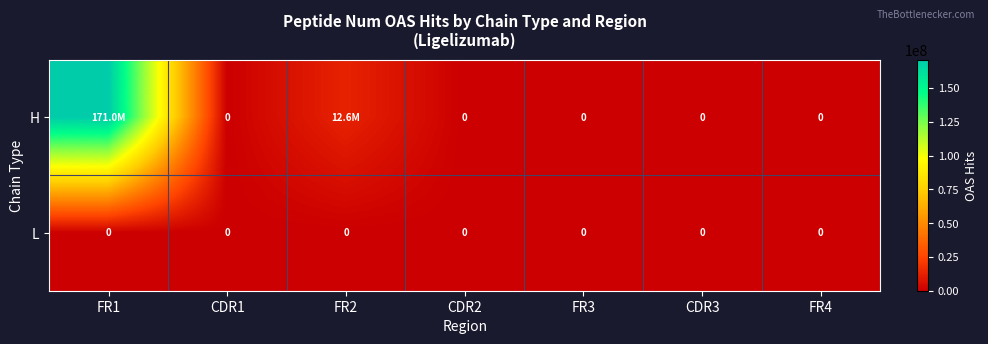

Is it true that L equals 0 at CDR2?

True